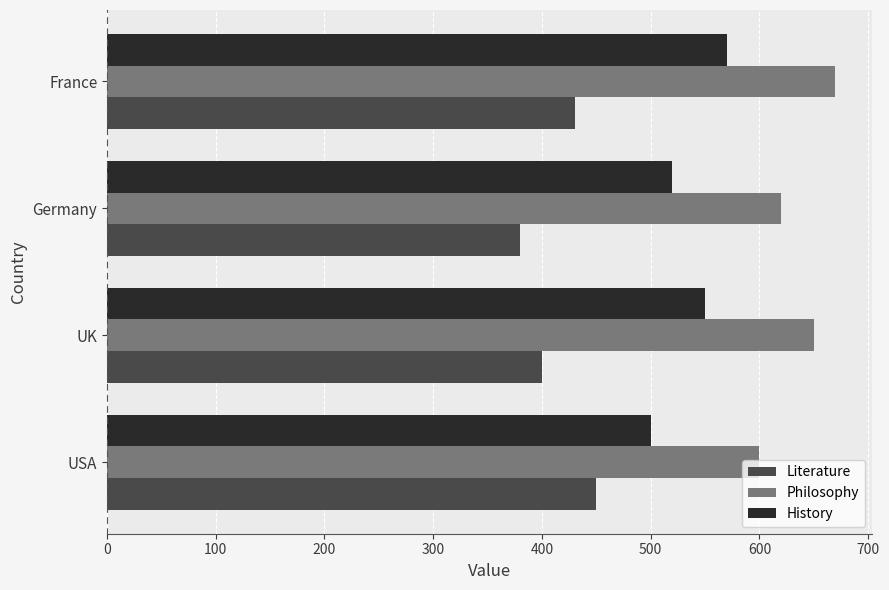

What is the average value of the Literature series?

415